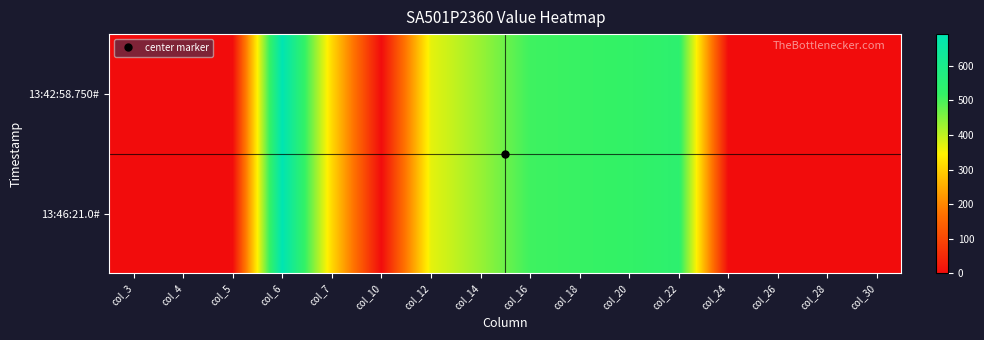

At which category is the sum across all series the highest?

col_6